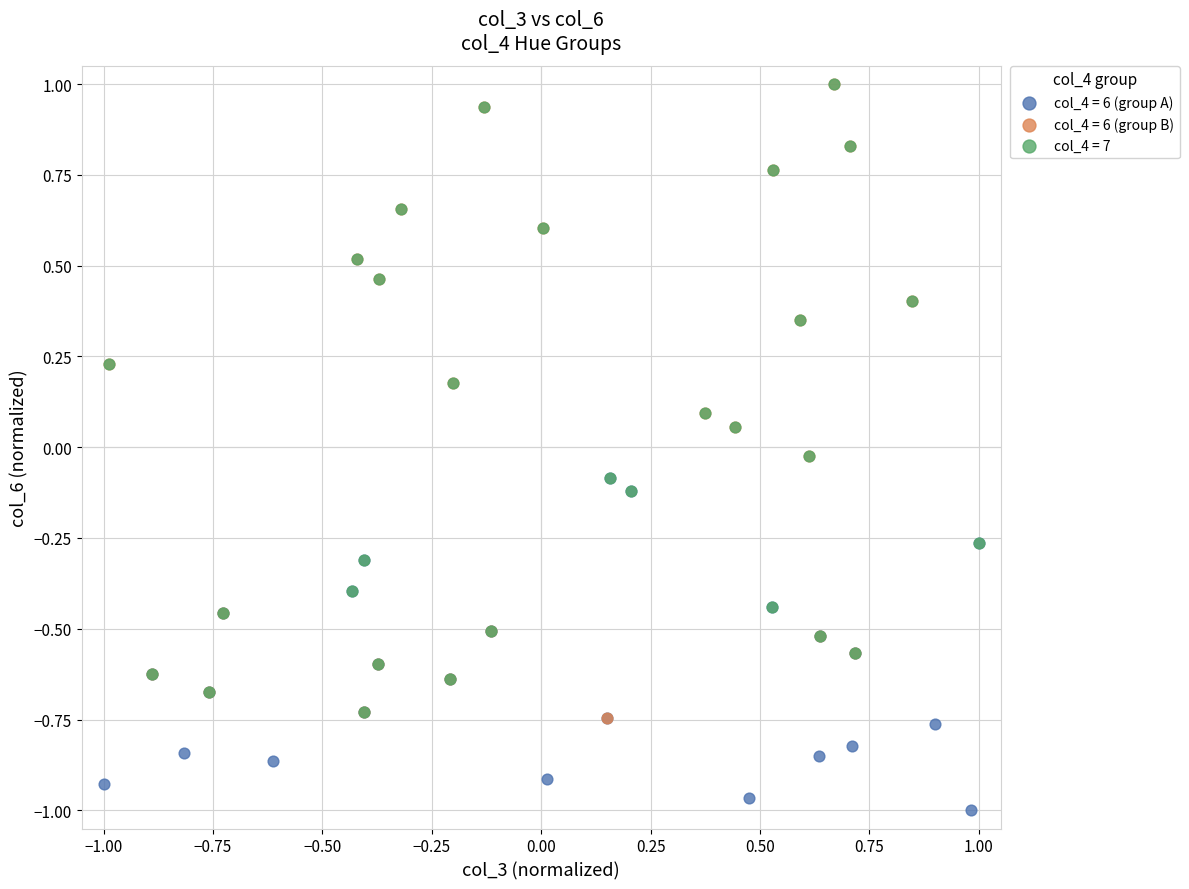

Which series reaches the minimum Y coordinate?

col_4 = 6 (group A)